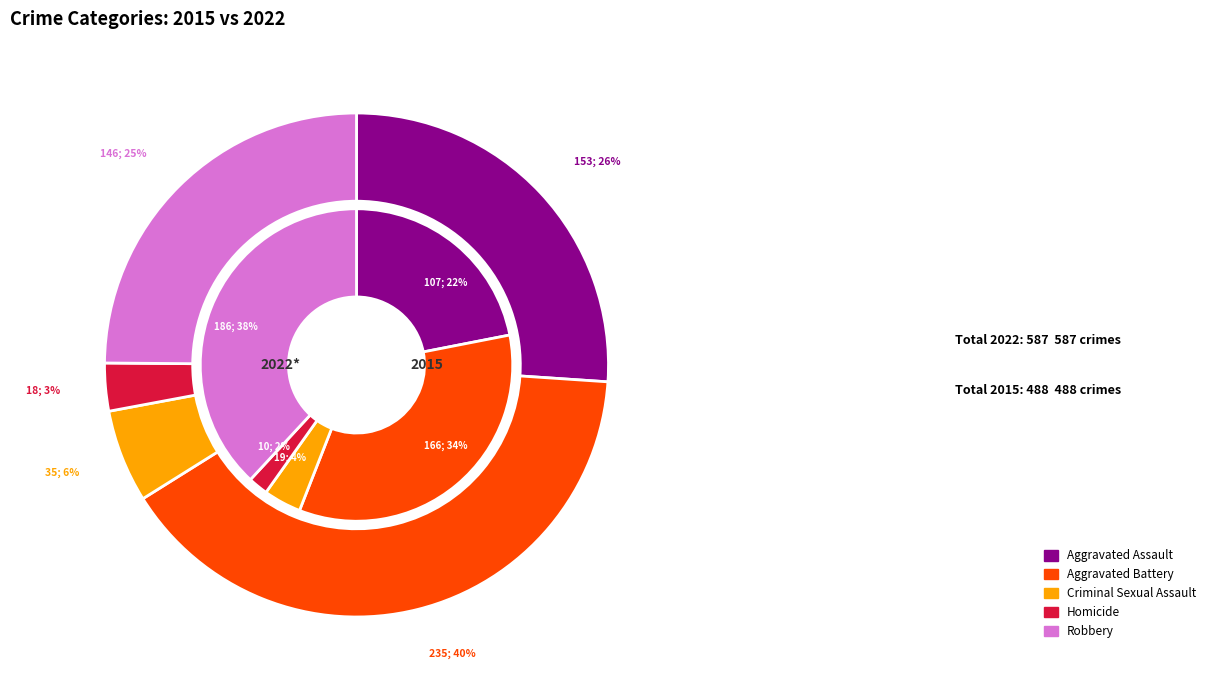

What is the spread (max minus min) of values at Criminal Sexual Assault?

16